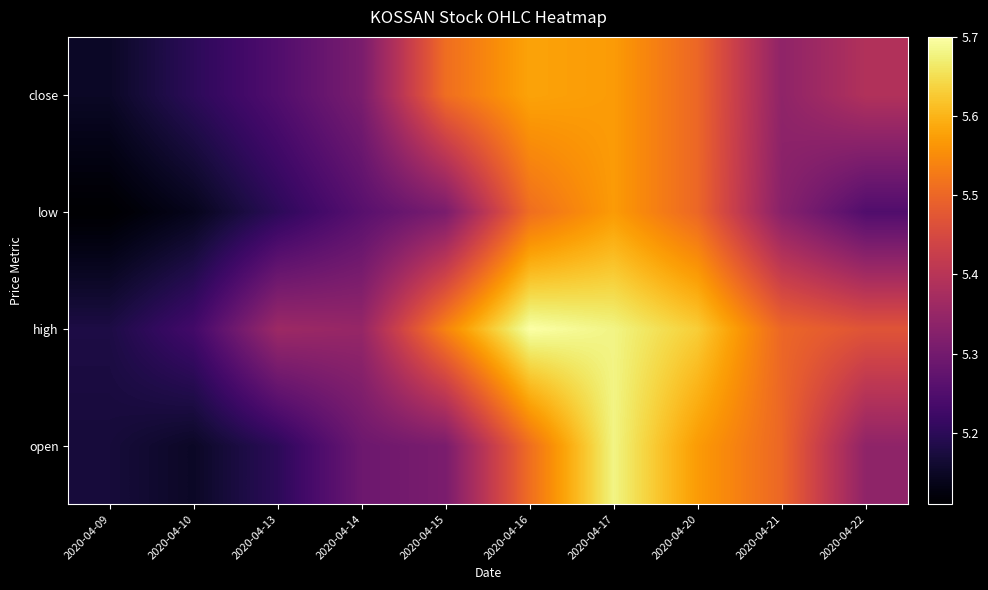

Reading left to right, transcribe all the data shown in this chart.

open: 2020-04-09=5.2	2020-04-10=5.2	2020-04-13=5.2	2020-04-14=5.3	2020-04-15=5.3	2020-04-16=5.5	2020-04-17=5.7	2020-04-20=5.6	2020-04-21=5.5	2020-04-22=5.3
high: 2020-04-09=5.2	2020-04-10=5.2	2020-04-13=5.4	2020-04-14=5.3	2020-04-15=5.5	2020-04-16=5.7	2020-04-17=5.7	2020-04-20=5.6	2020-04-21=5.5	2020-04-22=5.5
low: 2020-04-09=5.1	2020-04-10=5.1	2020-04-13=5.2	2020-04-14=5.3	2020-04-15=5.3	2020-04-16=5.5	2020-04-17=5.6	2020-04-20=5.5	2020-04-21=5.3	2020-04-22=5.2
close: 2020-04-09=5.2	2020-04-10=5.2	2020-04-13=5.2	2020-04-14=5.3	2020-04-15=5.5	2020-04-16=5.6	2020-04-17=5.6	2020-04-20=5.5	2020-04-21=5.3	2020-04-22=5.4